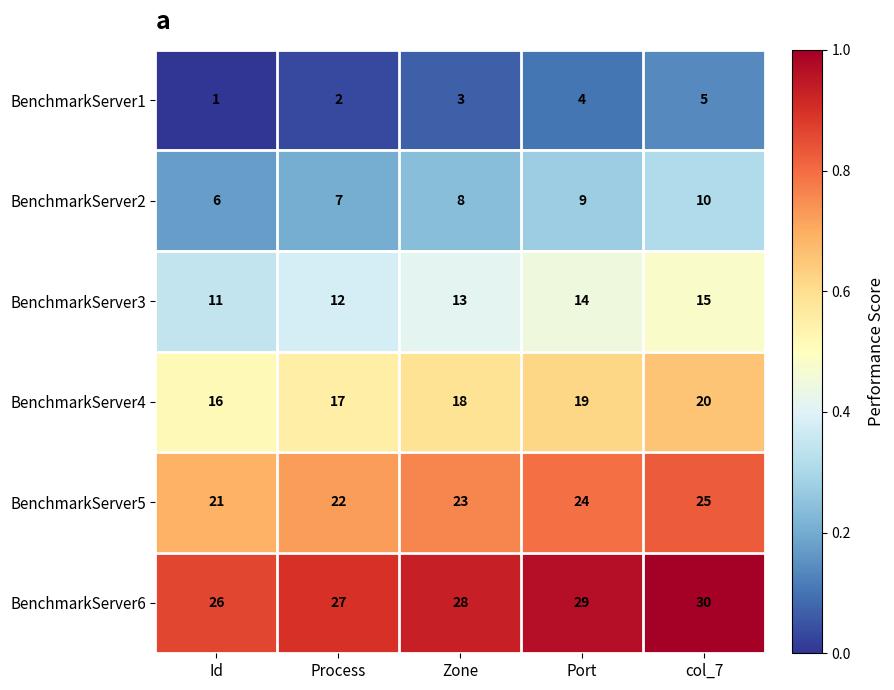

Which series has the largest total across all categories?

BenchmarkServer6